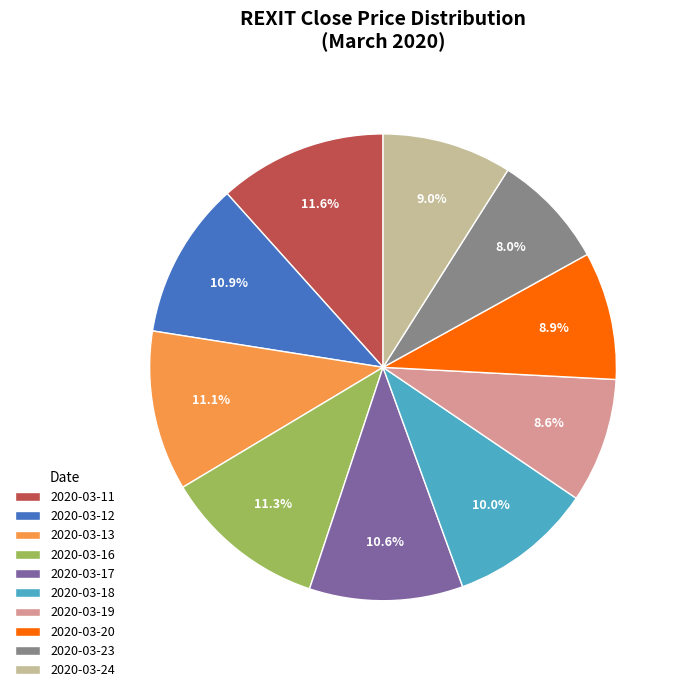

What percentage is NOT represented by 2020-03-13?

88.9%